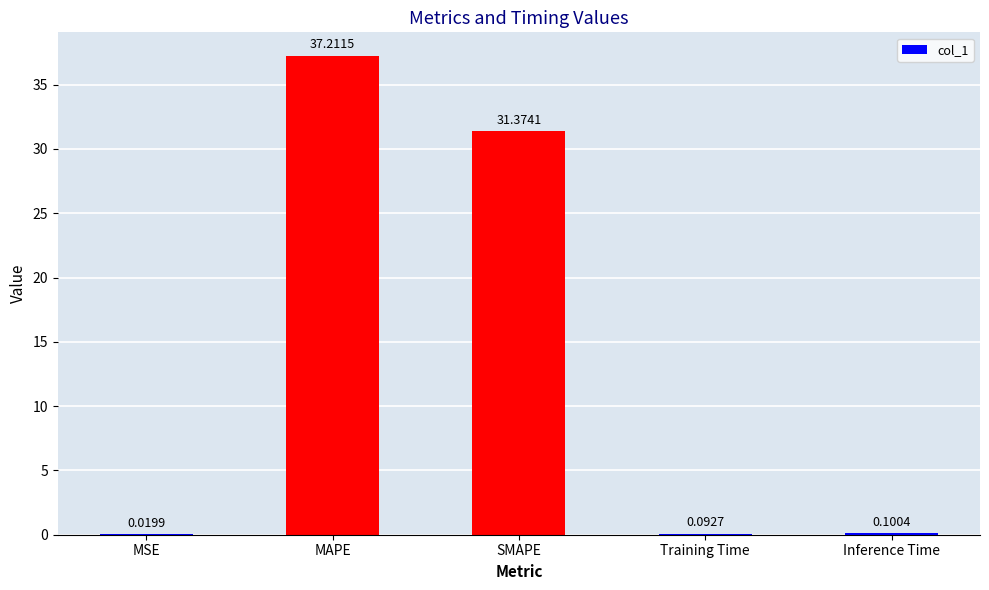

Where is the data nearest to the value 18?

SMAPE